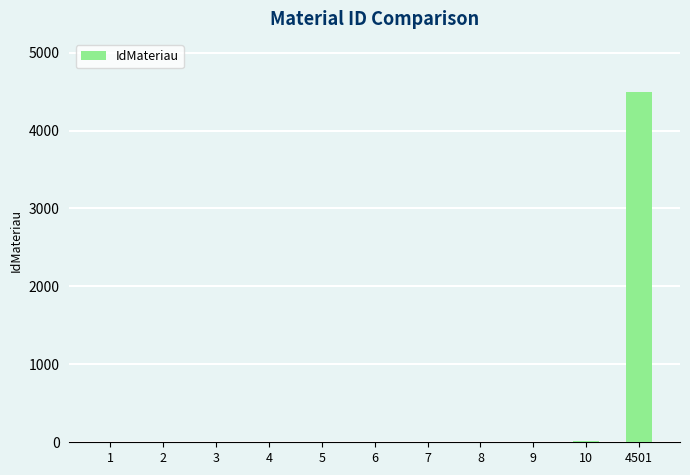

What is the sum of all values?

4556